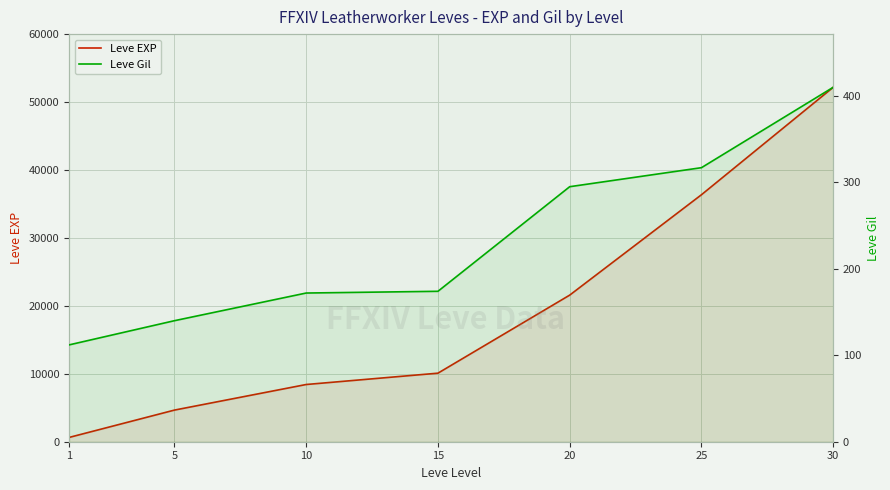

At 10, list the series in order from smallest to largest.

Leve Gil, Leve EXP